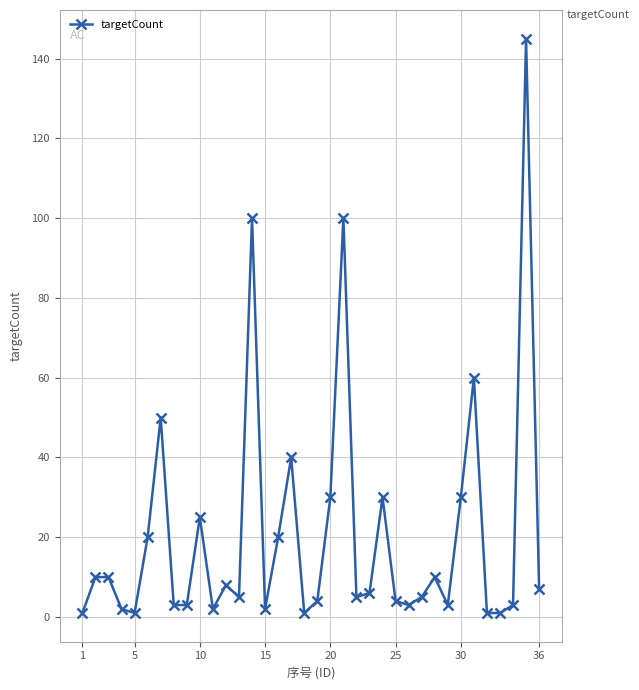

What is the greatest value displayed?

145